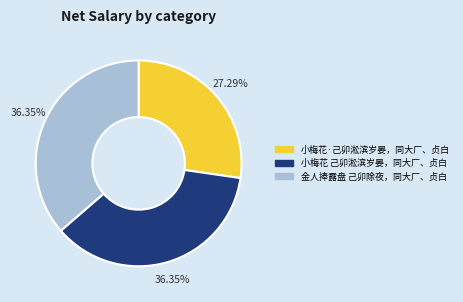

What percentage do 小梅花·己卯淞滨岁晏，同大厂、贞白 and 小梅花 己卯淞滨岁晏，同大厂、贞白 together represent?

63.6%